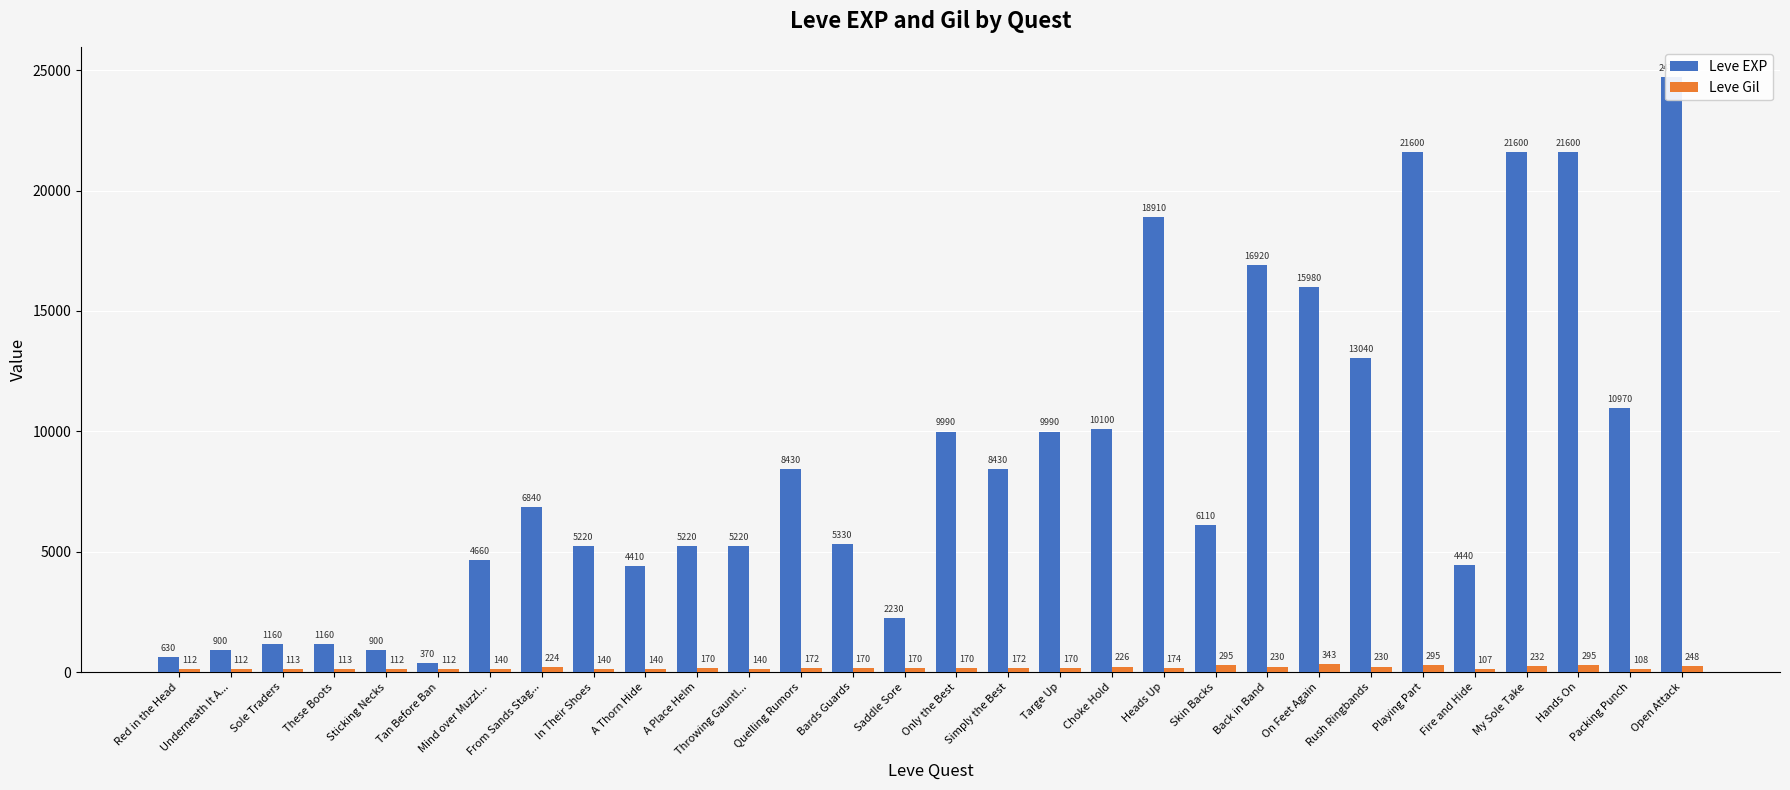

True or false: Leve Gil has a value of 295 at Skin Backs.

True